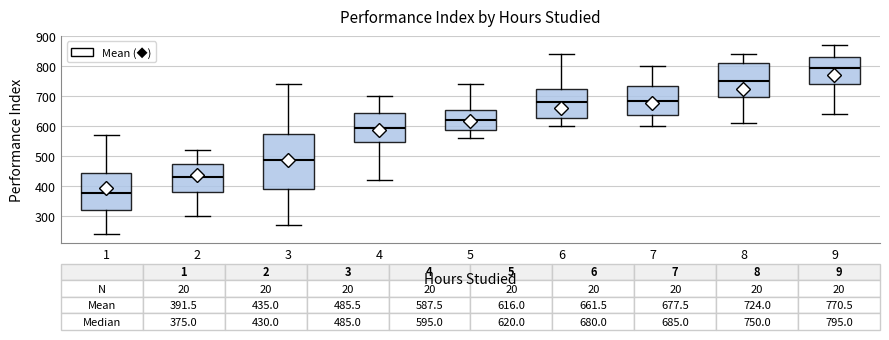

Which box is the tallest, from its lower edge to its upper edge?

3